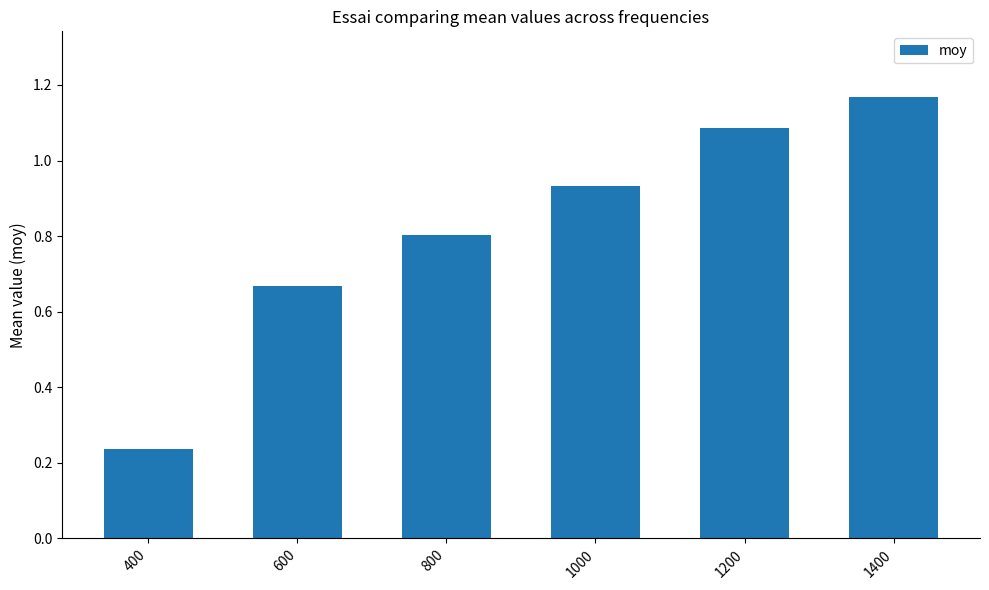

List the labels in order of value, largest first.

1400, 1200, 1000, 800, 600, 400